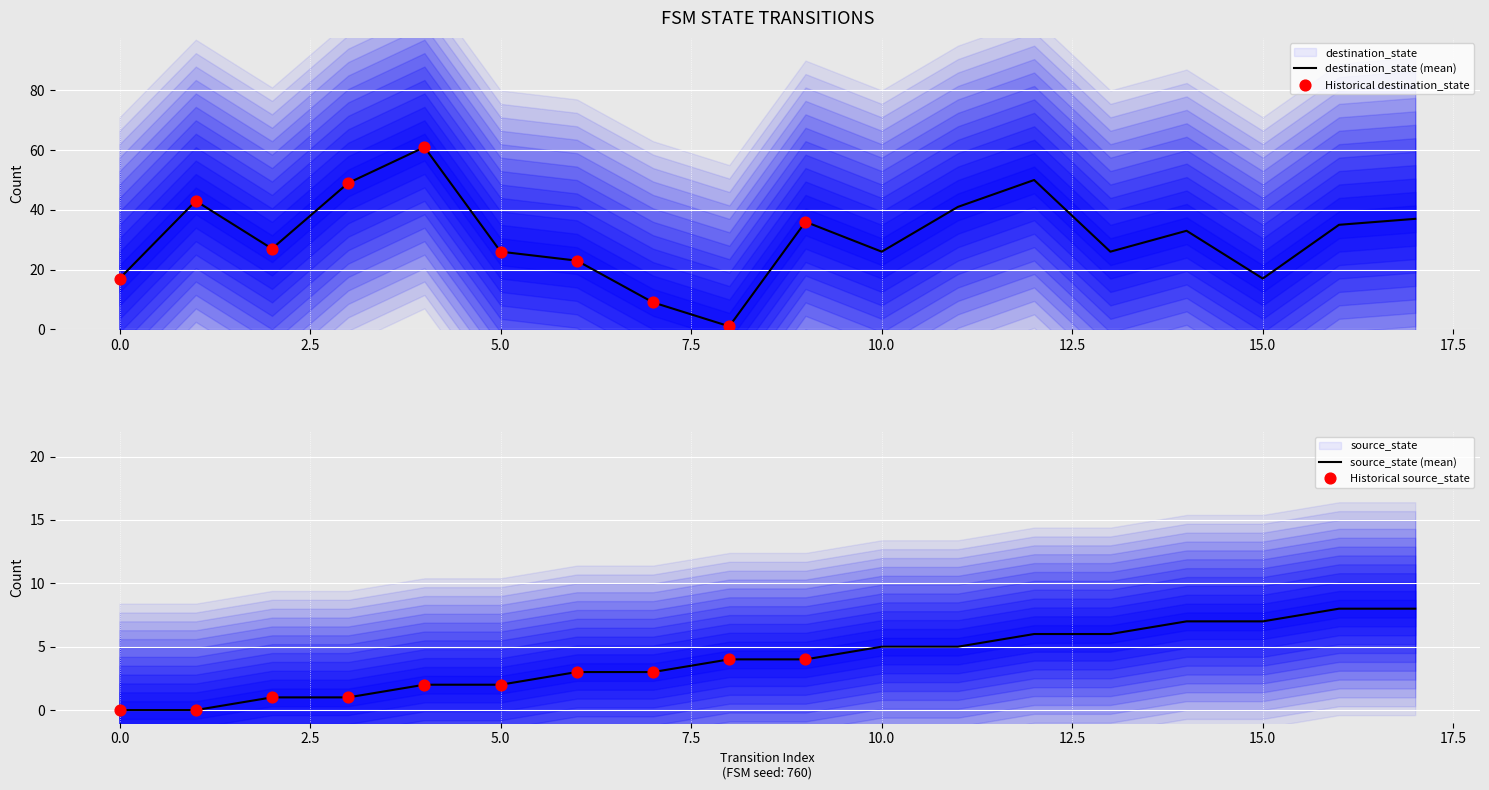

What are all the series names shown in the legend?

source_state, destination_state